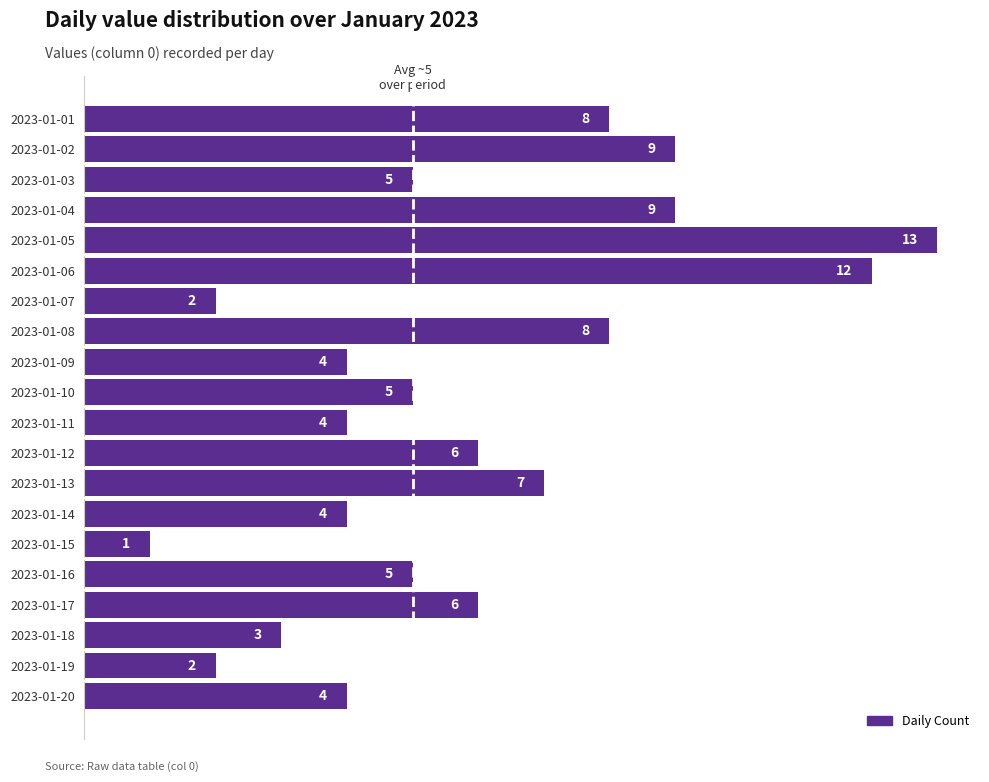

What is the value of the 18th bar from the top?

3